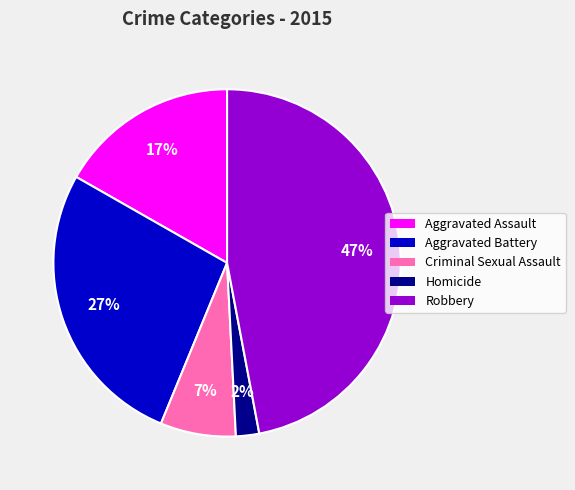

Combined, do Aggravated Assault and Robbery account for over 50%?

Yes